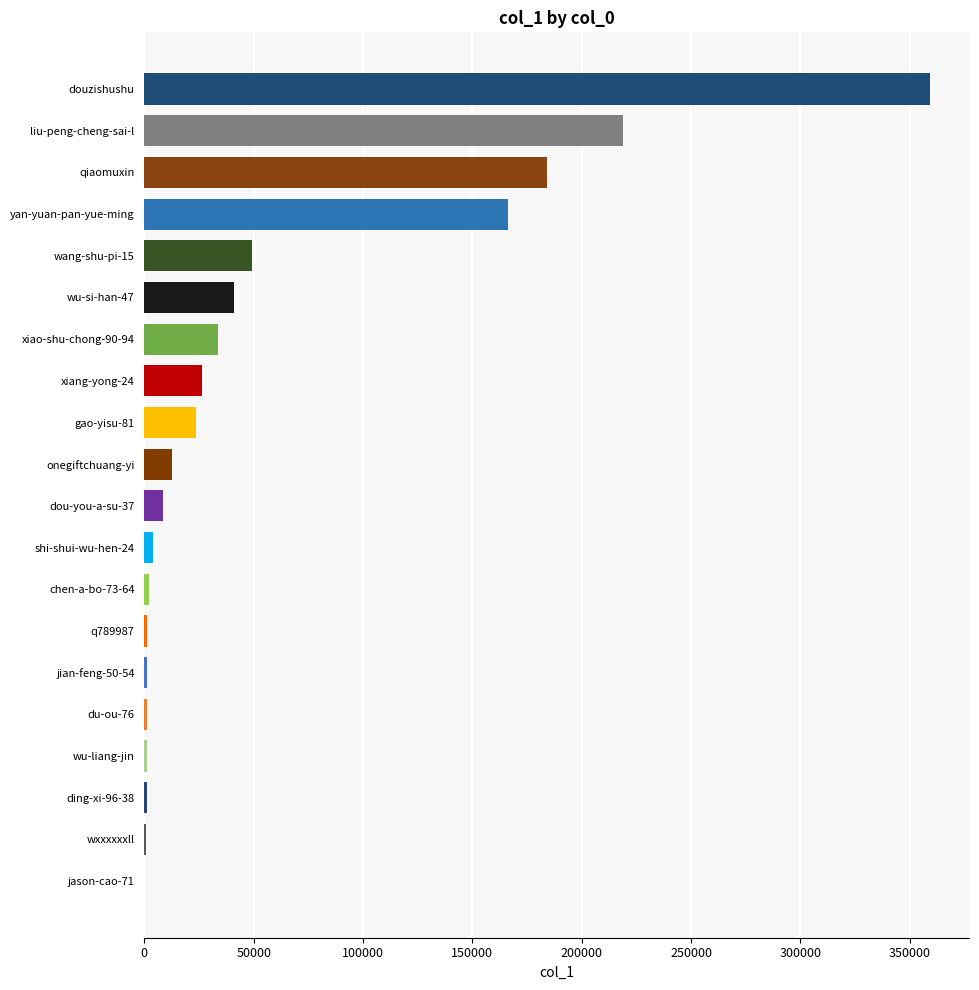

True or false: the data shows 184255 at qiaomuxin.

True